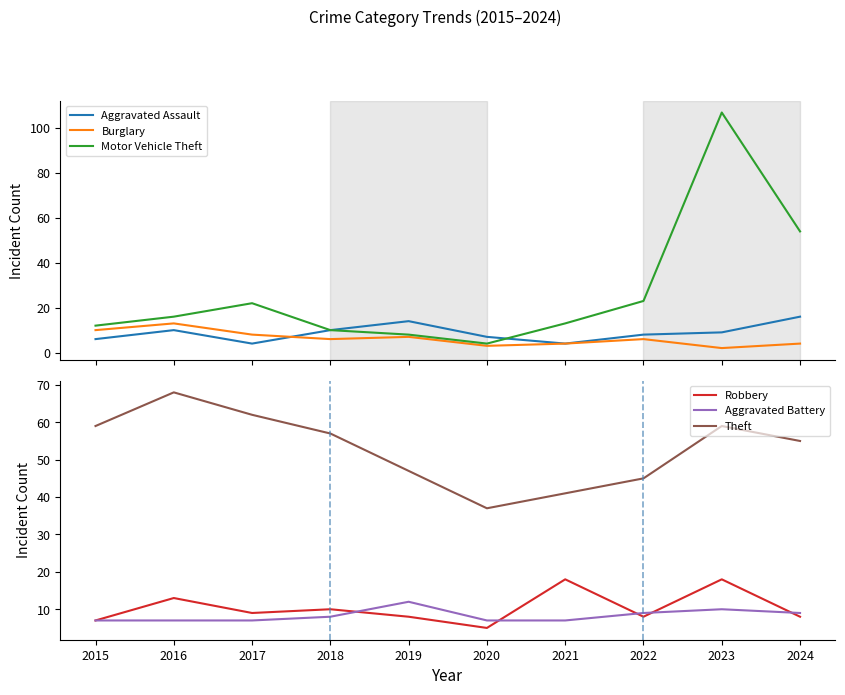

Reading right to left, what are all the values shown in this chart?

Aggravated Assault: 16	9	8	4	7	14	10	4	10	6
Burglary: 4	2	6	4	3	7	6	8	13	10
Motor Vehicle Theft: 54	107	23	13	4	8	10	22	16	12
Robbery: 8	18	8	18	5	8	10	9	13	7
Aggravated Battery: 9	10	9	7	7	12	8	7	7	7
Theft: 55	59	45	41	37	47	57	62	68	59